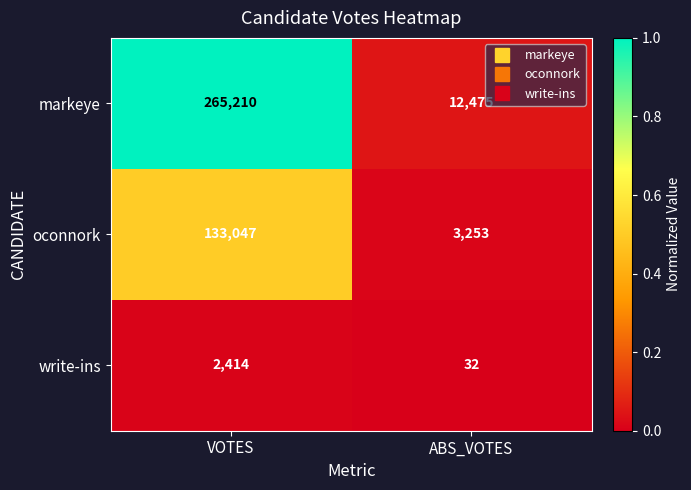

What is the sum of all oconnork values?

136300